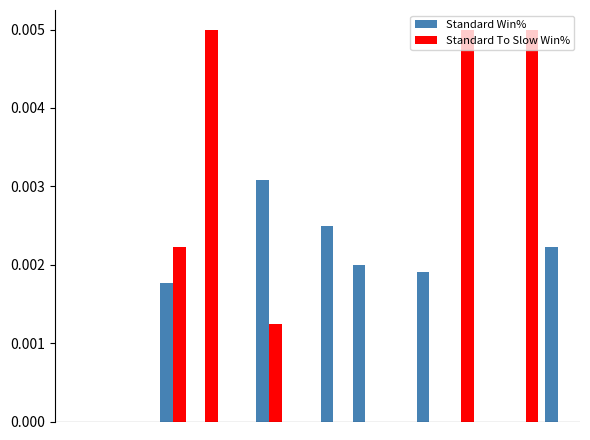

Which series has the largest total across all categories?

Standard To Slow Win%